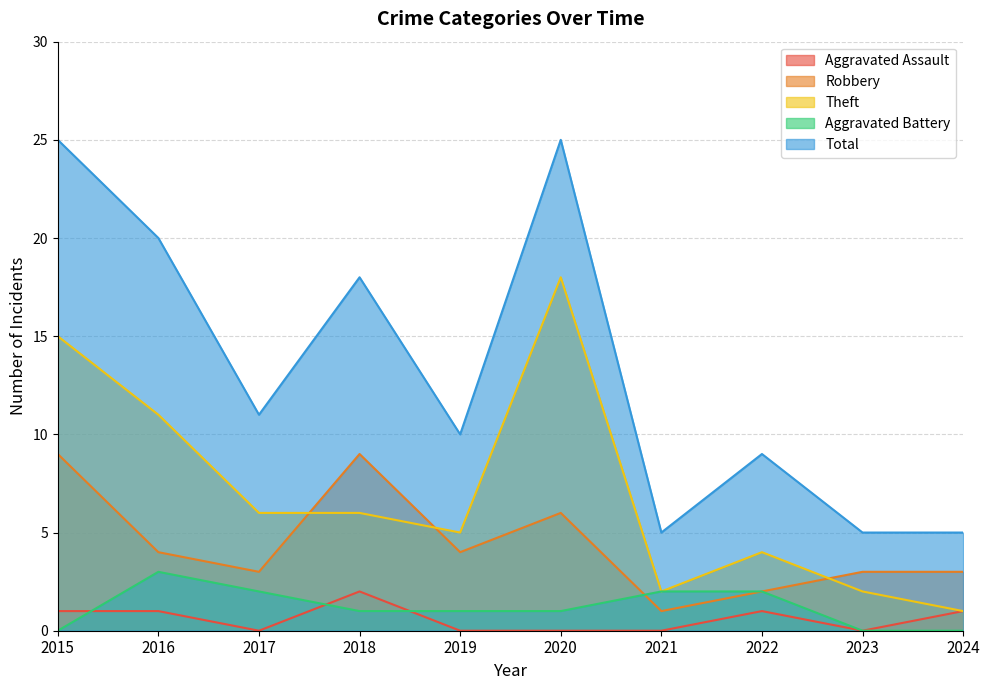

What is the difference between the second highest and second lowest values in the Theft series?

13